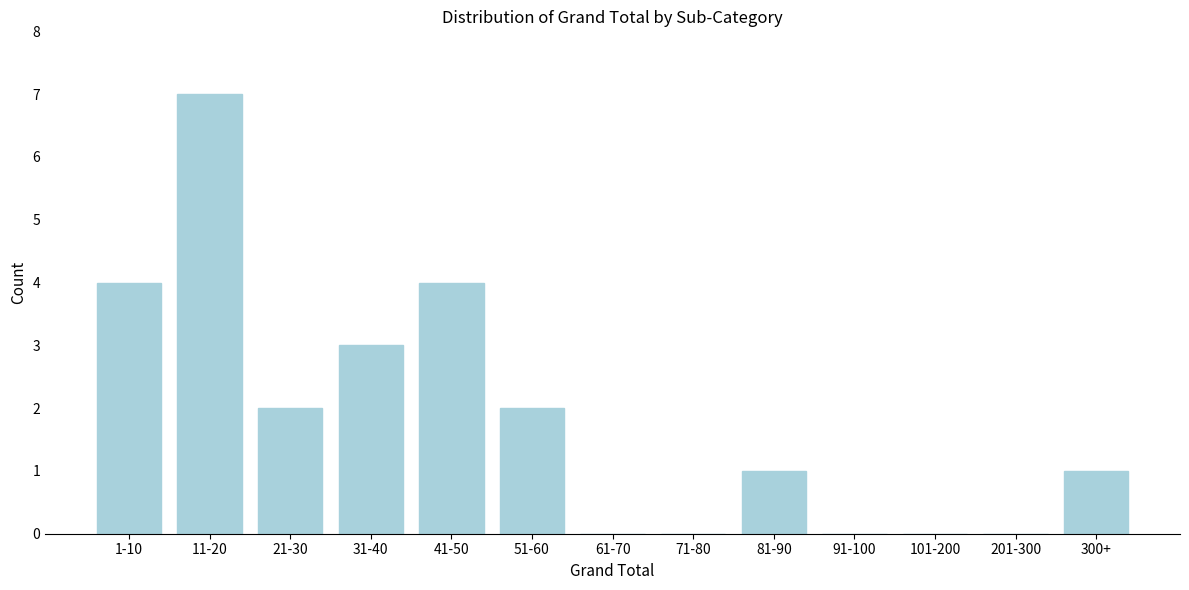

Reading left to right, transcribe all the data shown in this chart.

1-10=4	11-20=7	21-30=2	31-40=3	41-50=4	51-60=2	61-70=0	71-80=0	81-90=1	91-100=0	101-200=0	201-300=0	300+=1